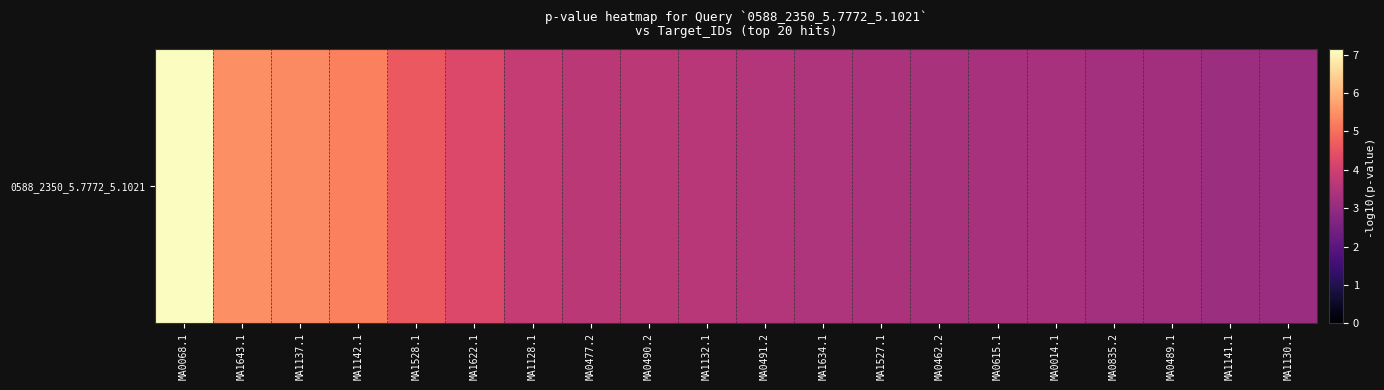

What is the ratio of the value at MA0835.2 to the value at MA0491.2?

0.9